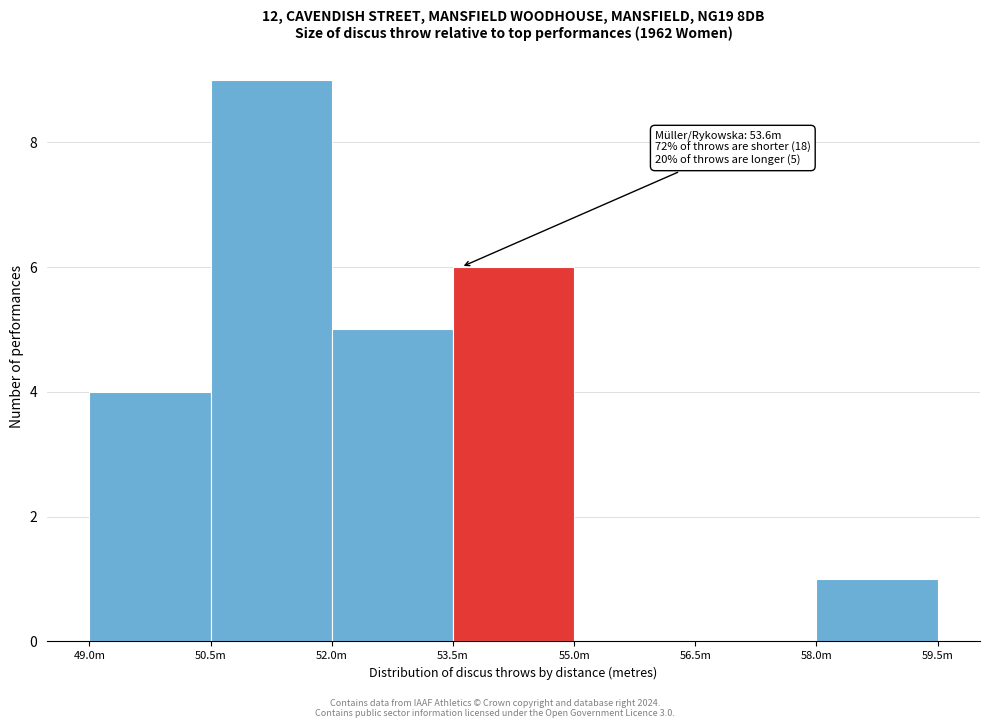

Reading left to right, what are all the values shown in this chart?

49.0m=4	50.5m=9	52.0m=5	53.5m=6	55.0m=0	56.5m=0	58.0m=1